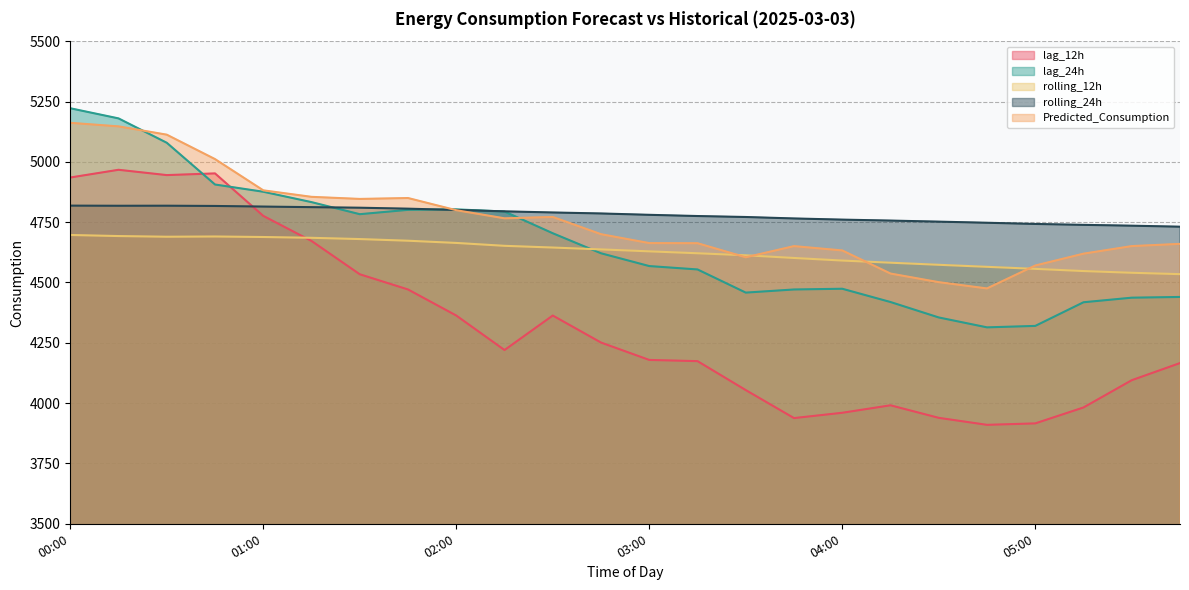

What is the label of the 10th point from the right?

03:30